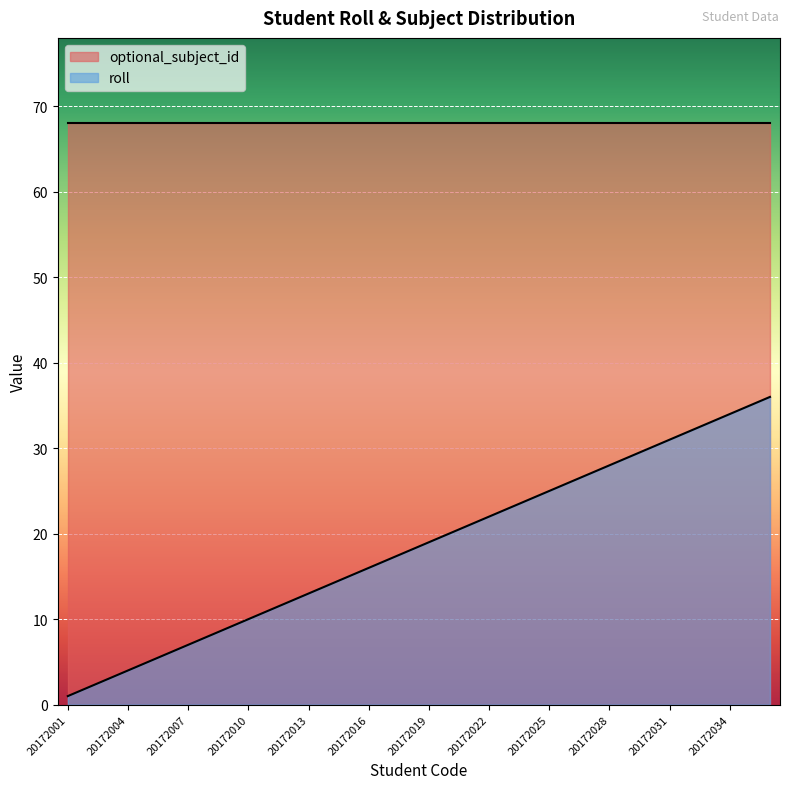

Where does the data first go above 19?

20172020